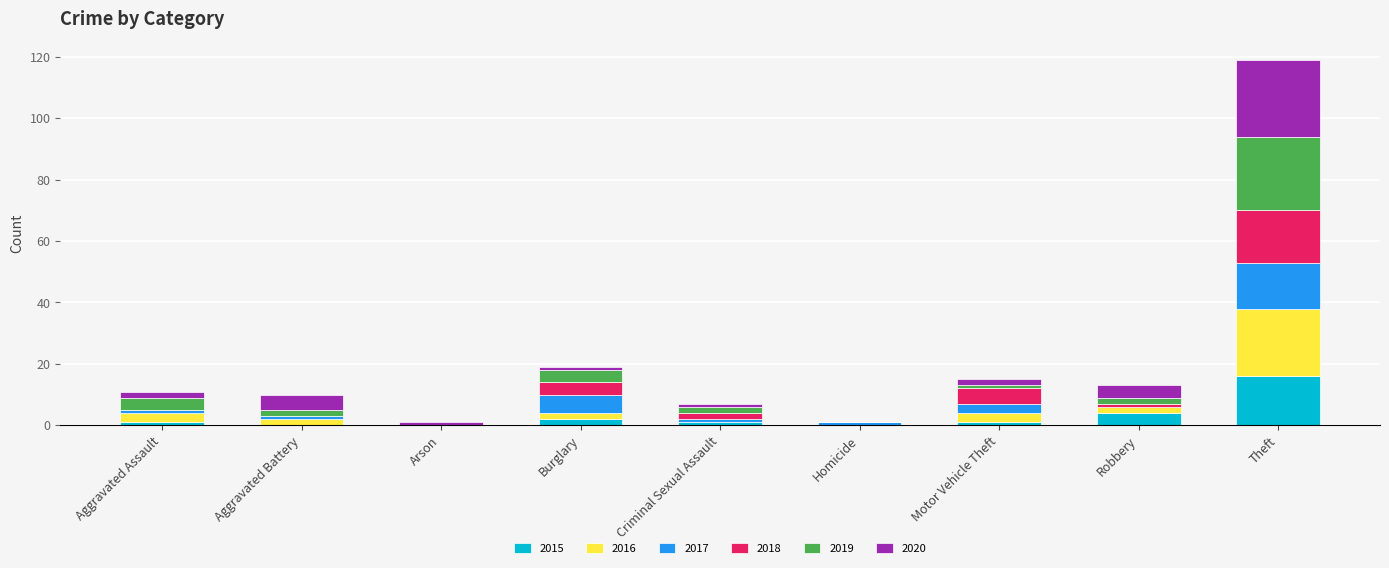

What is the highest value of the 2015 series?

16